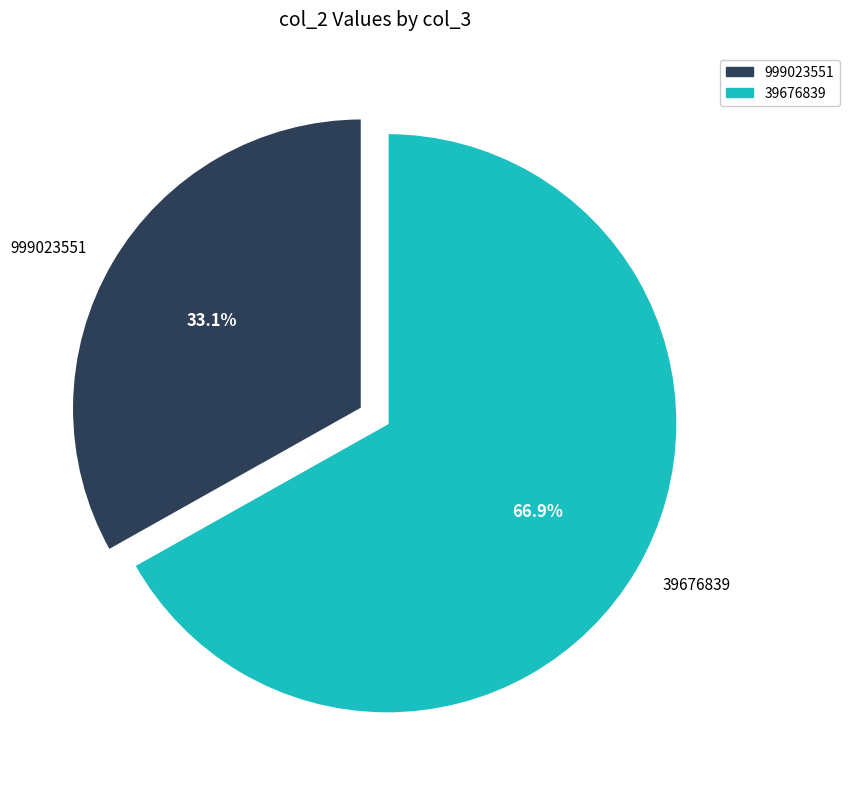

How much of the chart is everything except 999023551?

66.9%